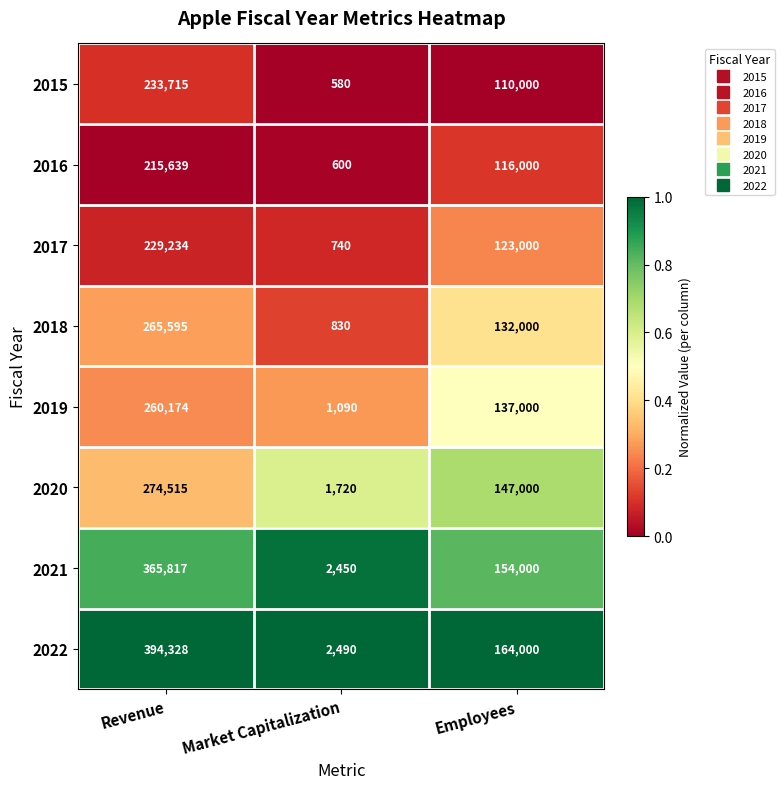

What is the difference between the maximum and second lowest values in the 2022 series?

230328